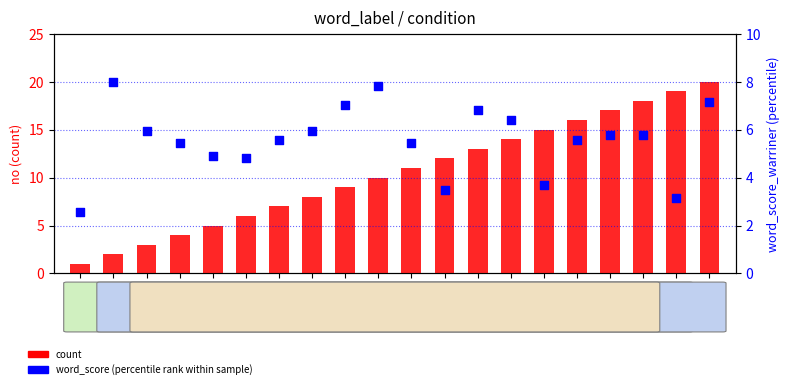

Which series has the widest spread of Y values?

count